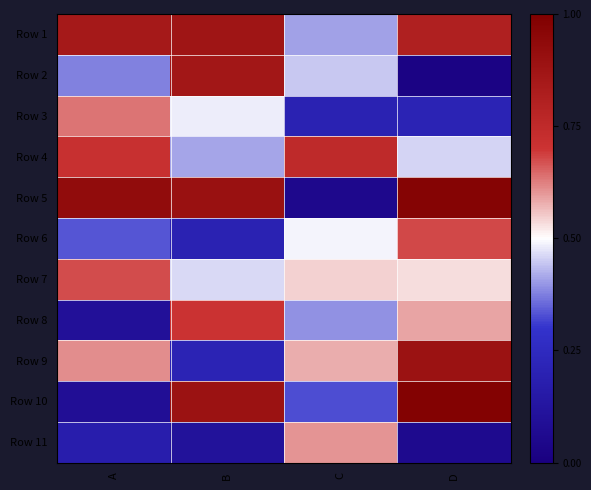

What is the total value across all series at C?

4.8